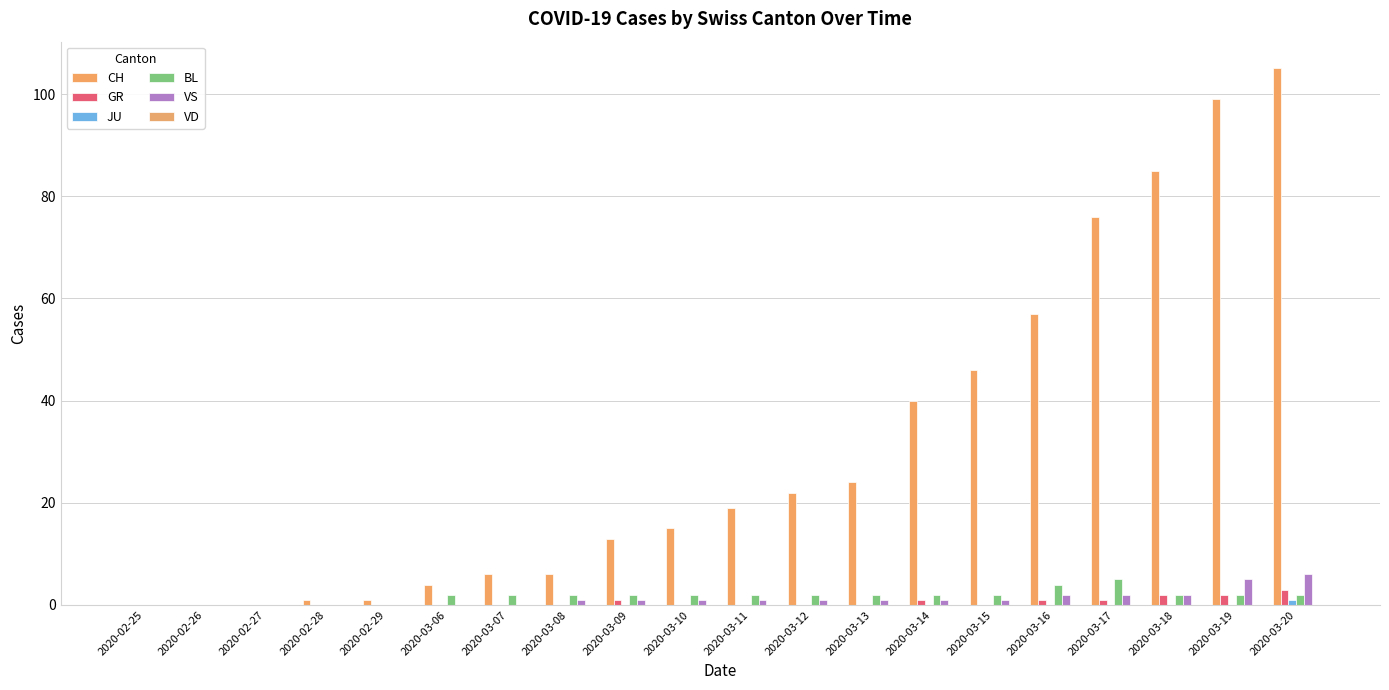

How many groups of bars are there?

20